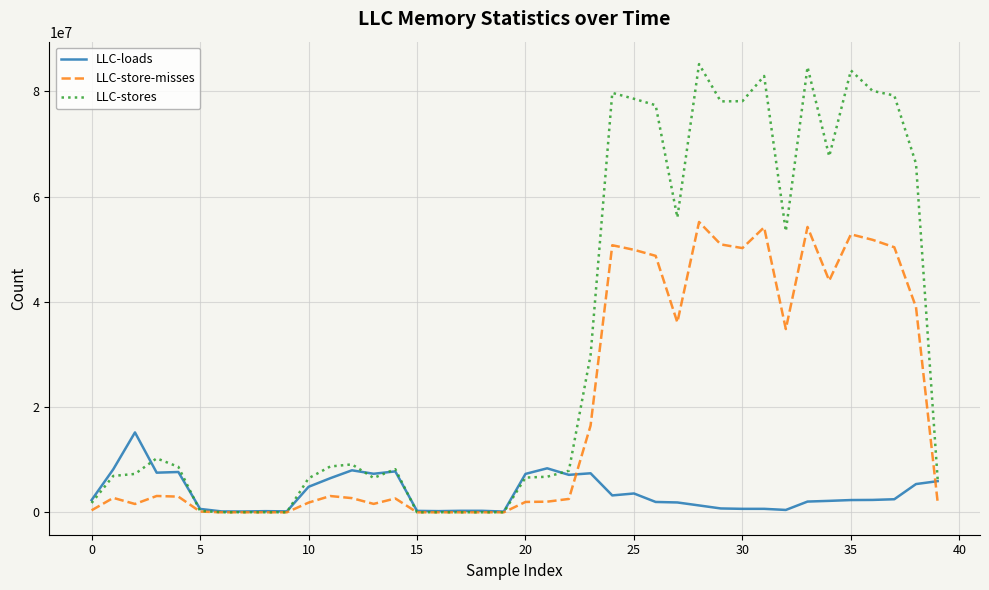

What is the maximum value for LLC-store-misses?

55188496